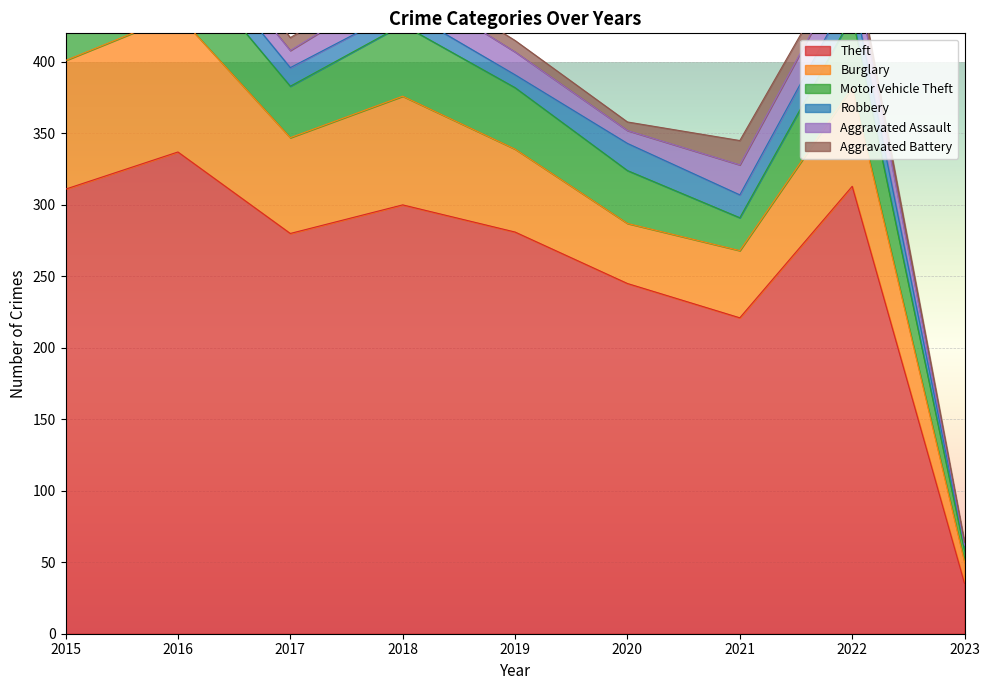

What is the value of the Burglary point at the 7th from the left?

47